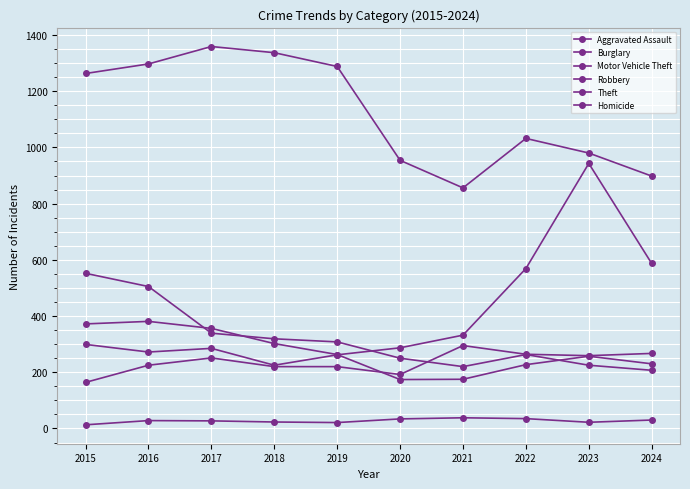

How many data points in Theft are less than 1263?

5